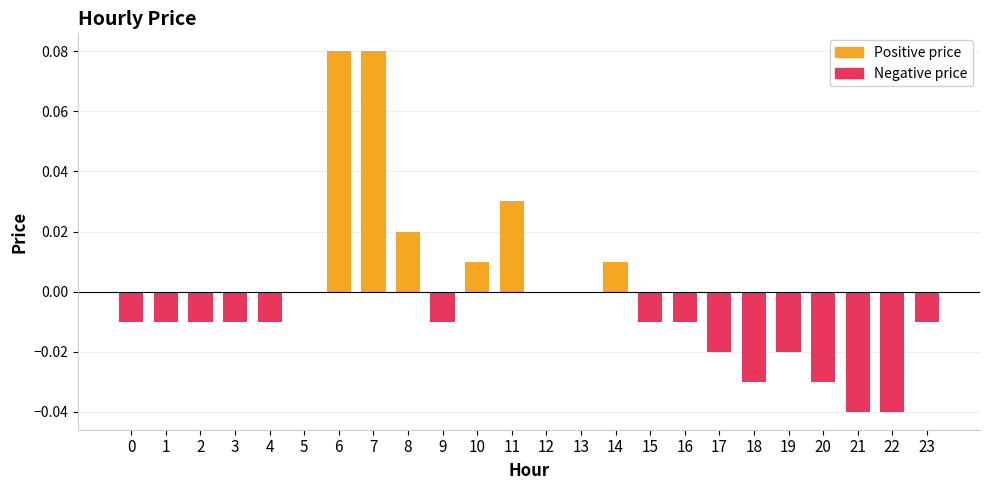

The value at 22 is -0.0. True or false?

True